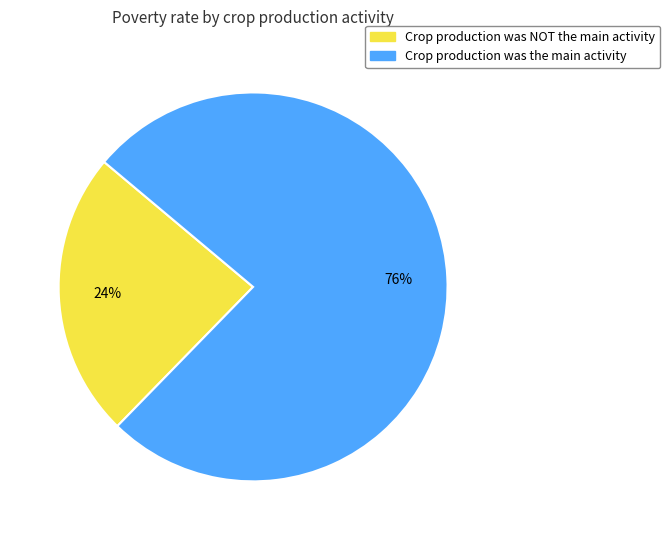

Rank the categories by value from lowest to highest.

Crop production was NOT the main activity, Crop production was the main activity